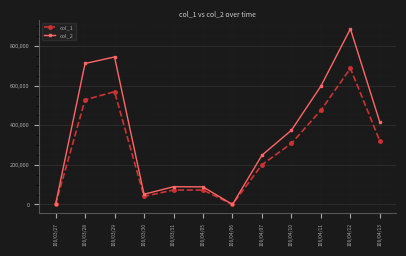

What position from the left is 106/03/30?

4